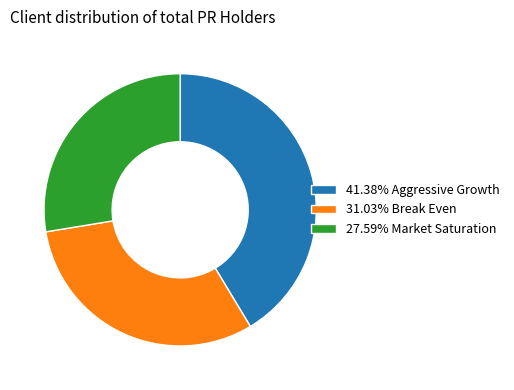

What is the ratio of the value at 41.38% Aggressive Growth to the value at 31.03% Break Even?

1.3